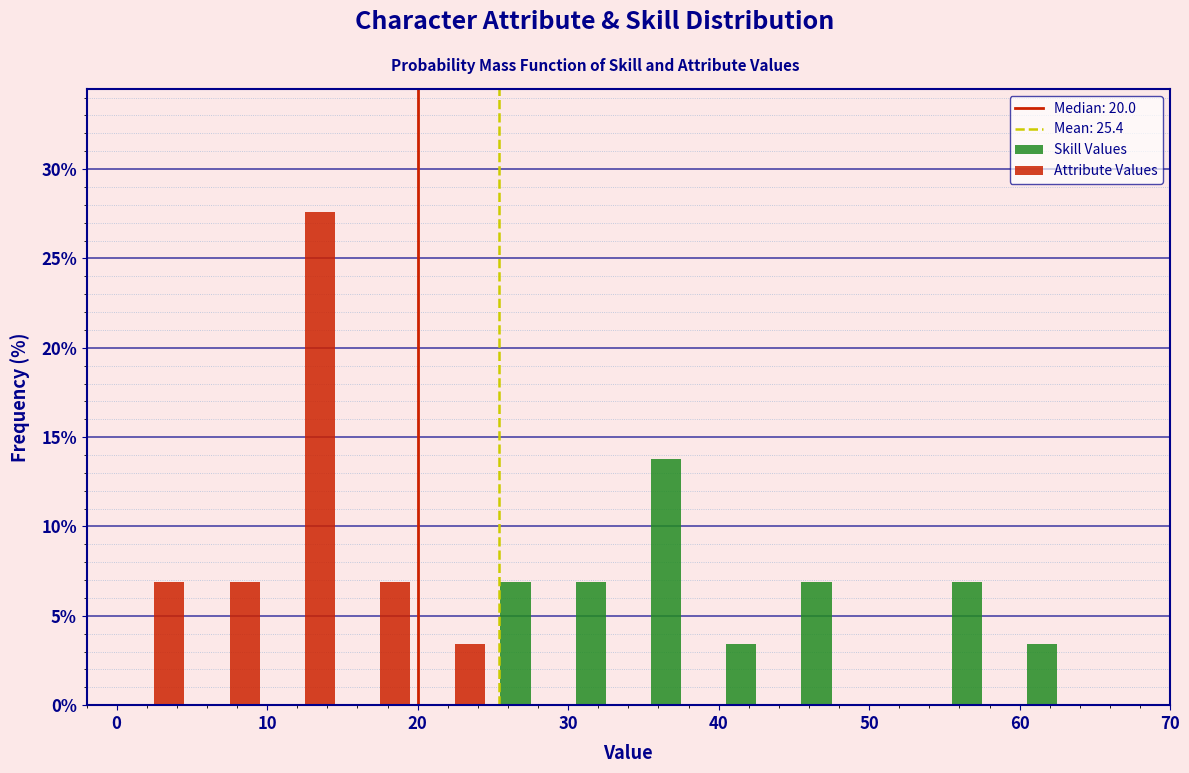

In the Skill Values series, which range on the x-axis has the tallest bar?

35 to 40